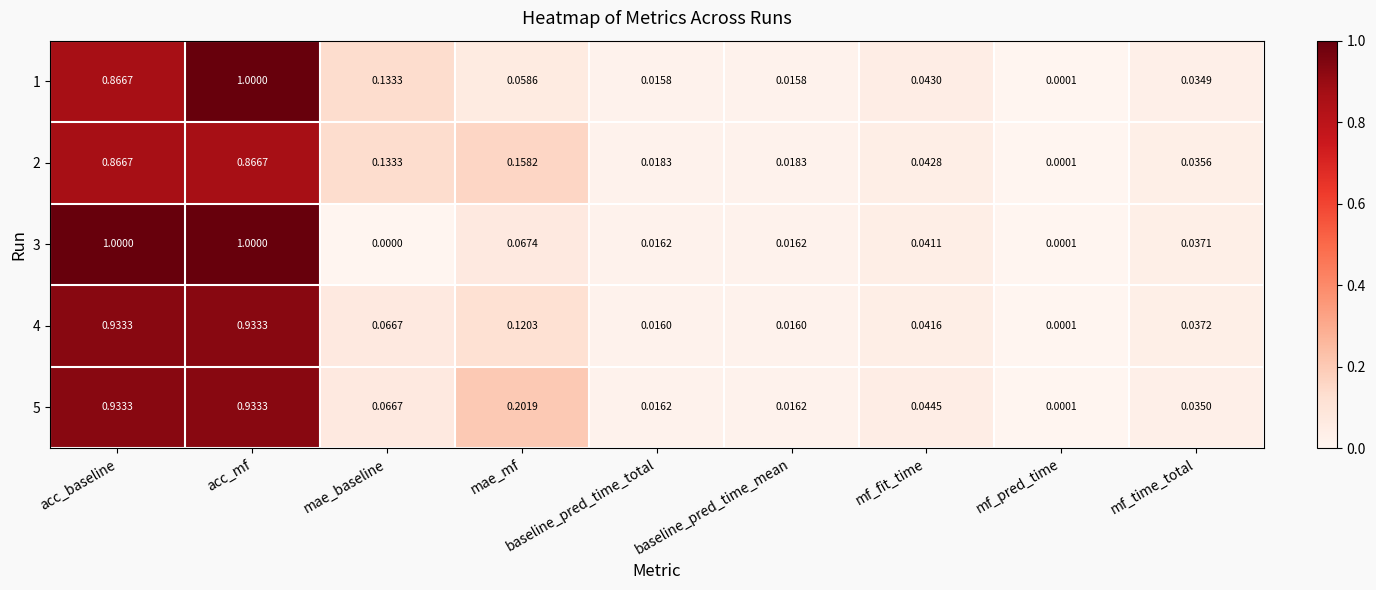

Which category has the lowest value in the 4 series?

mf_pred_time